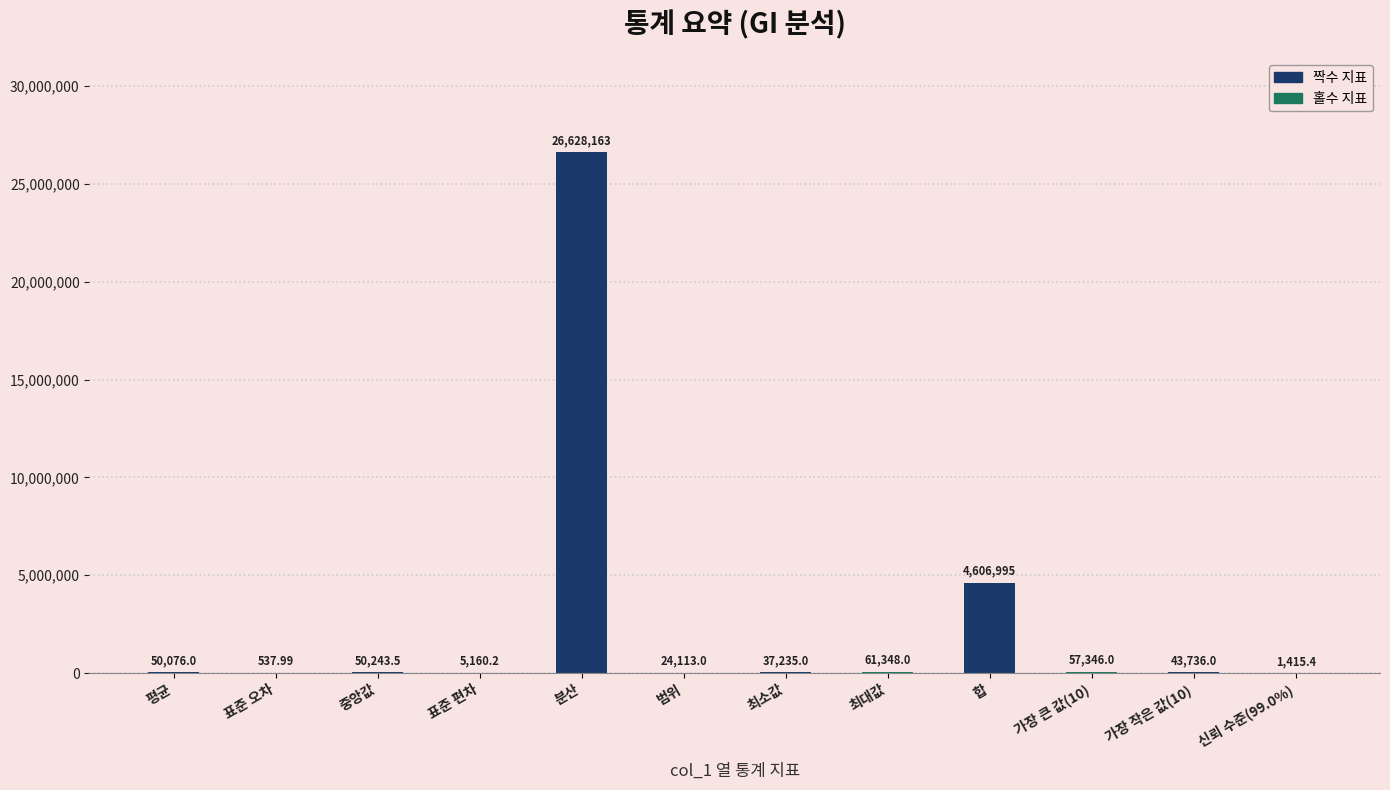

At which label does the data first exceed 50076?

평균